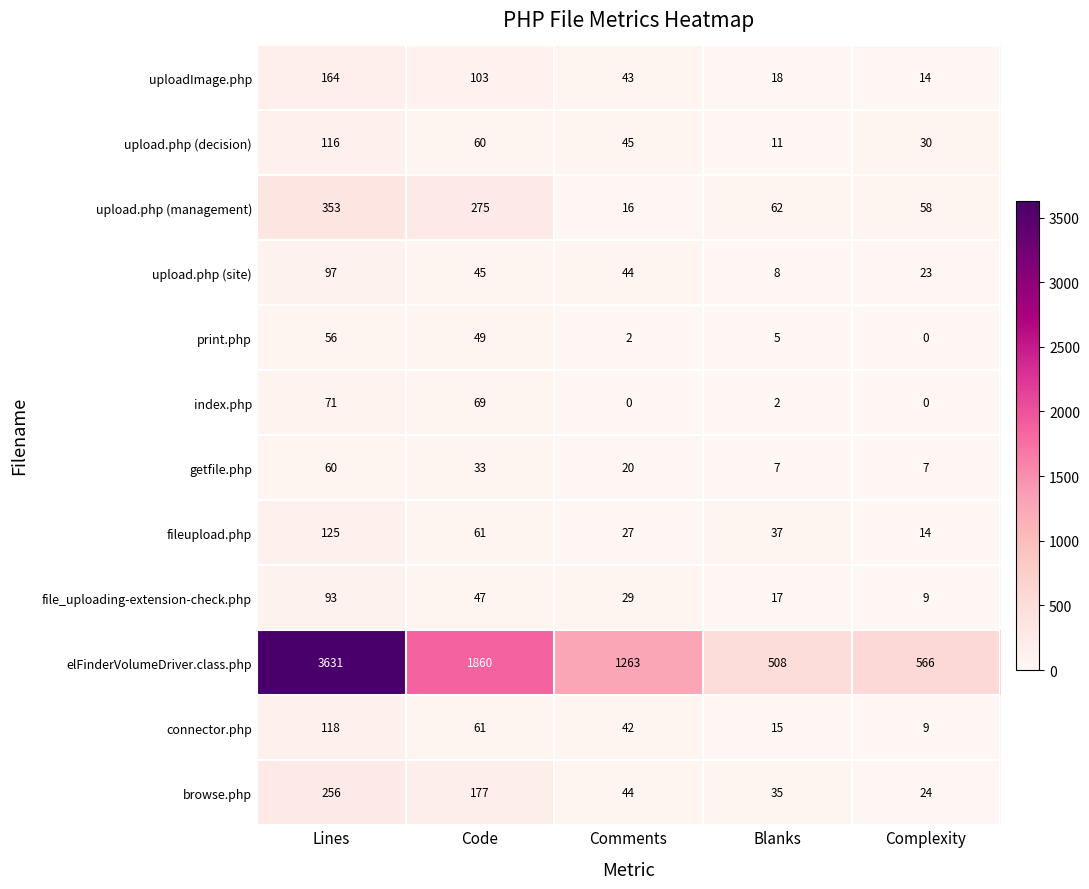

What is the sum of the connector.php values at Lines and Complexity?

127